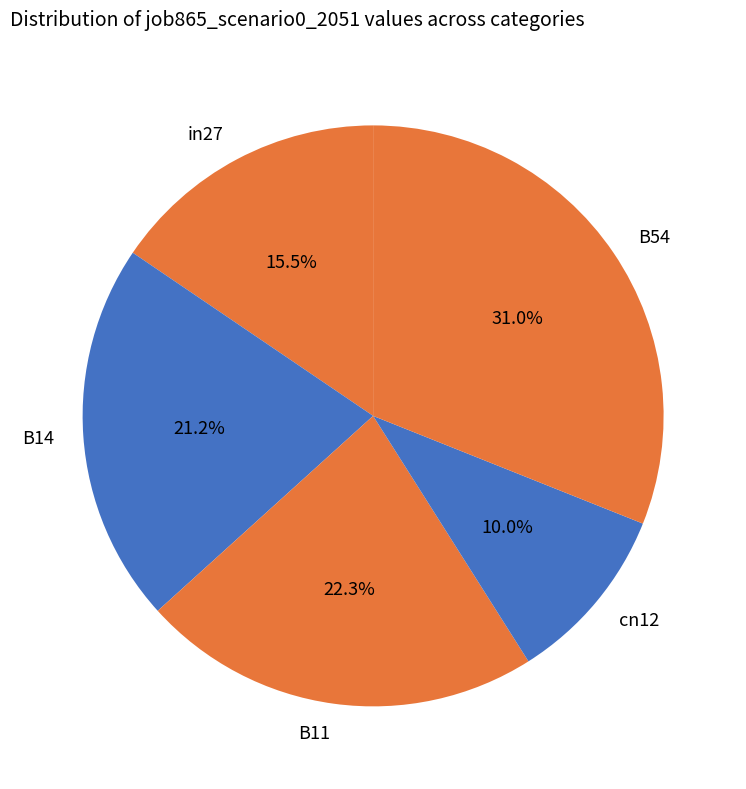

Rank the categories by value from highest to lowest.

B54, B11, B14, in27, cn12